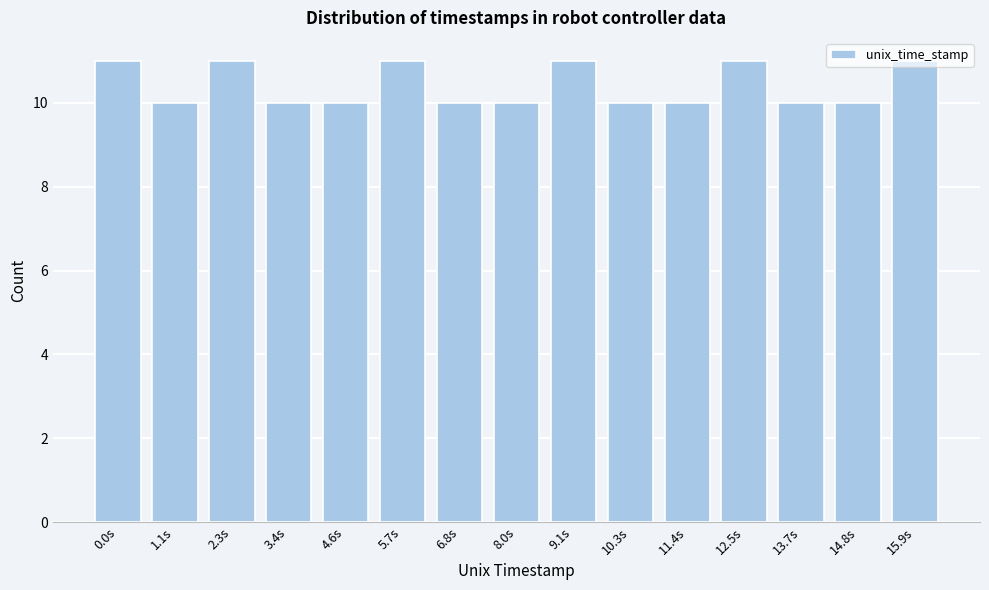

The value at 9.1s is 11. True or false?

True